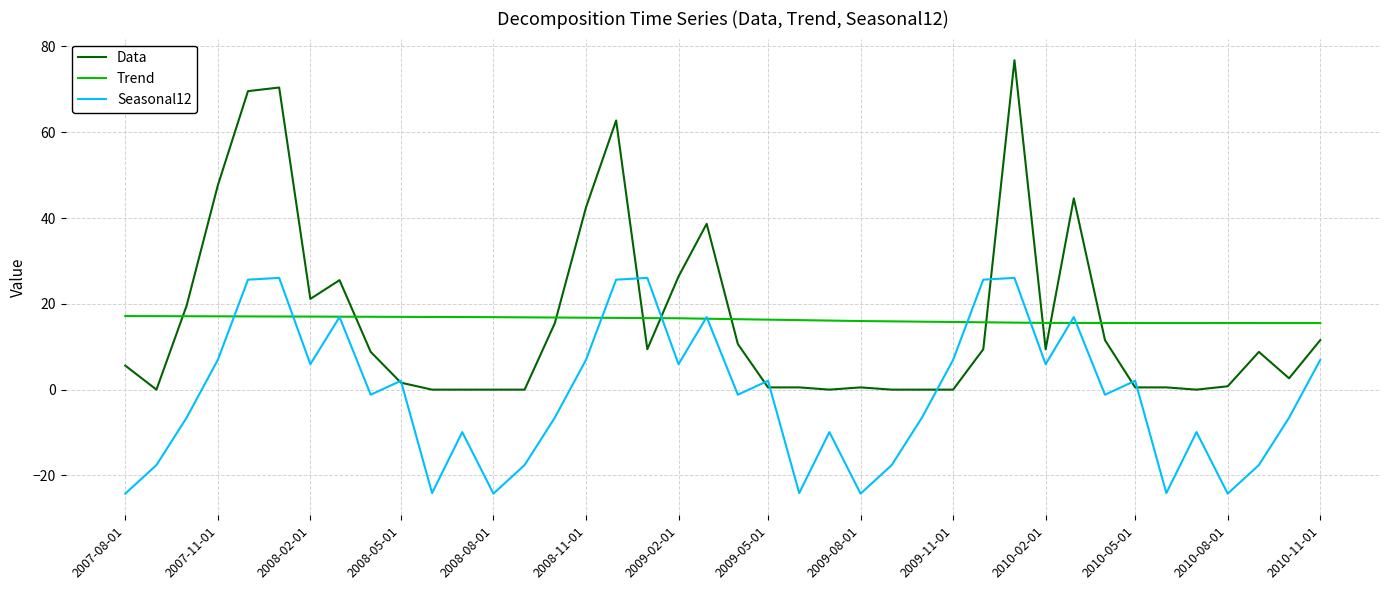

What is the difference between the second highest and second lowest values in the Seasonal12 series?

50.3